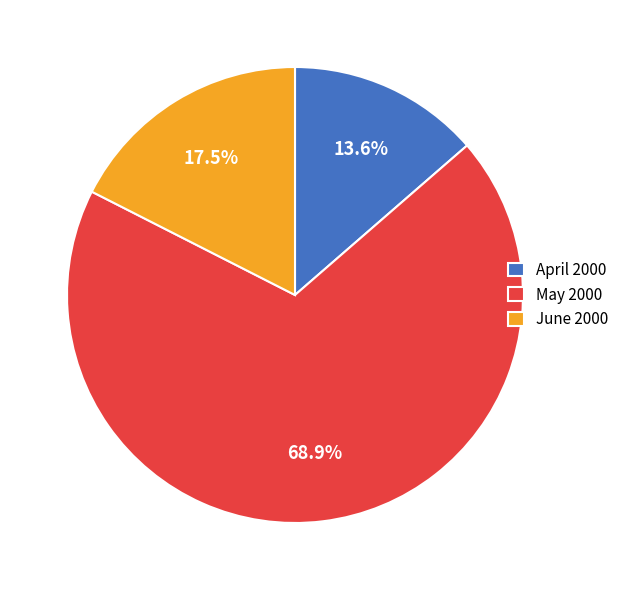

Which category has the smallest portion of the pie?

April 2000